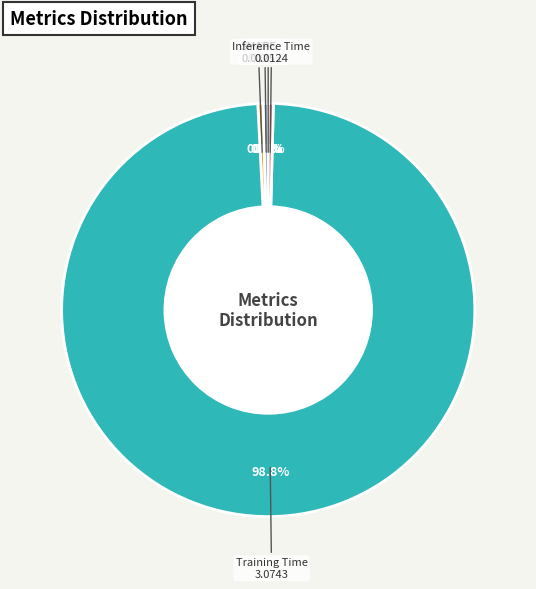

Is there a majority slice in this chart?

Yes